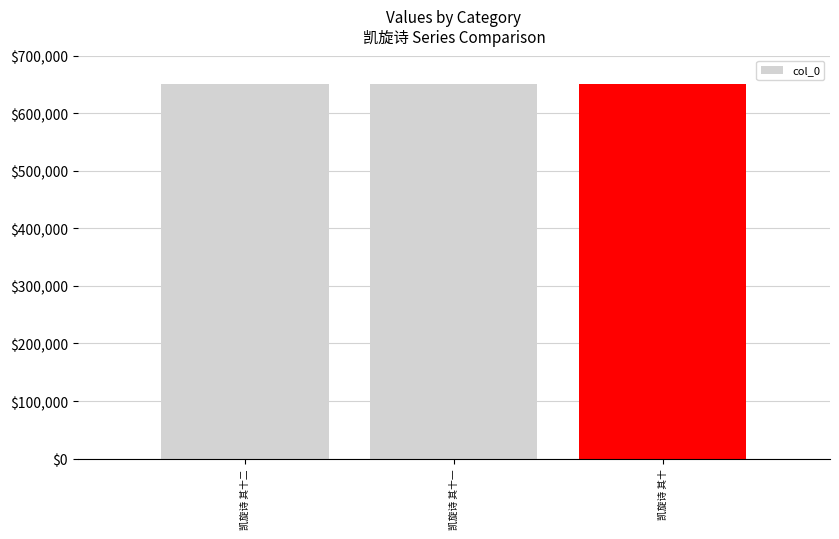

The chart shows a value of 401168 at 凯旋诗 其十一. True or false?

False